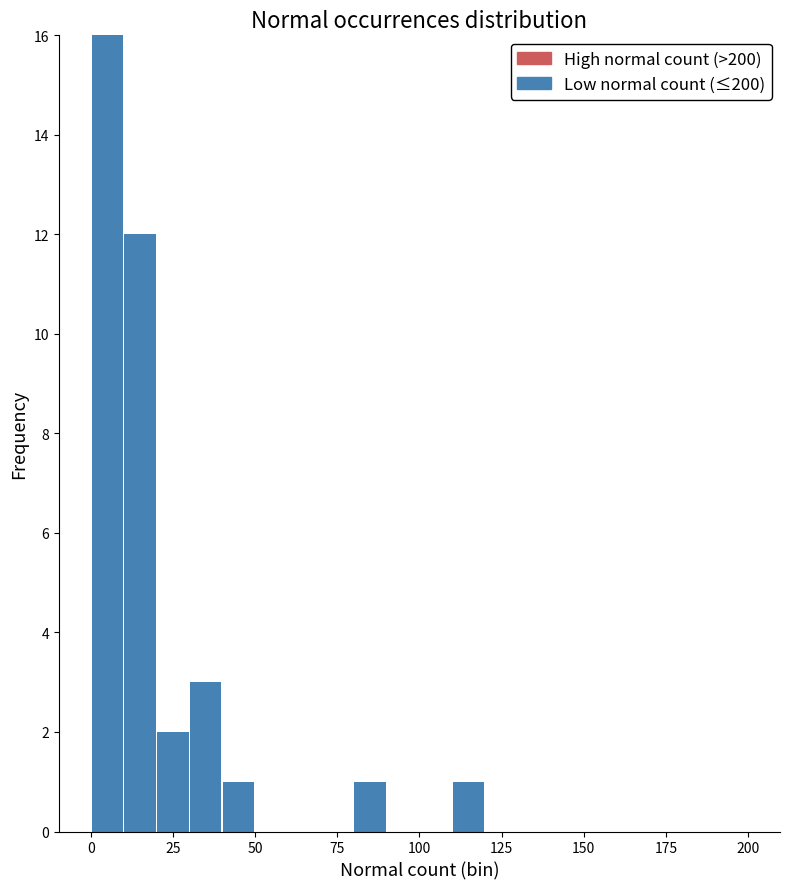

Read against the x-axis, roughly where is the centre of the tallest bar?

5